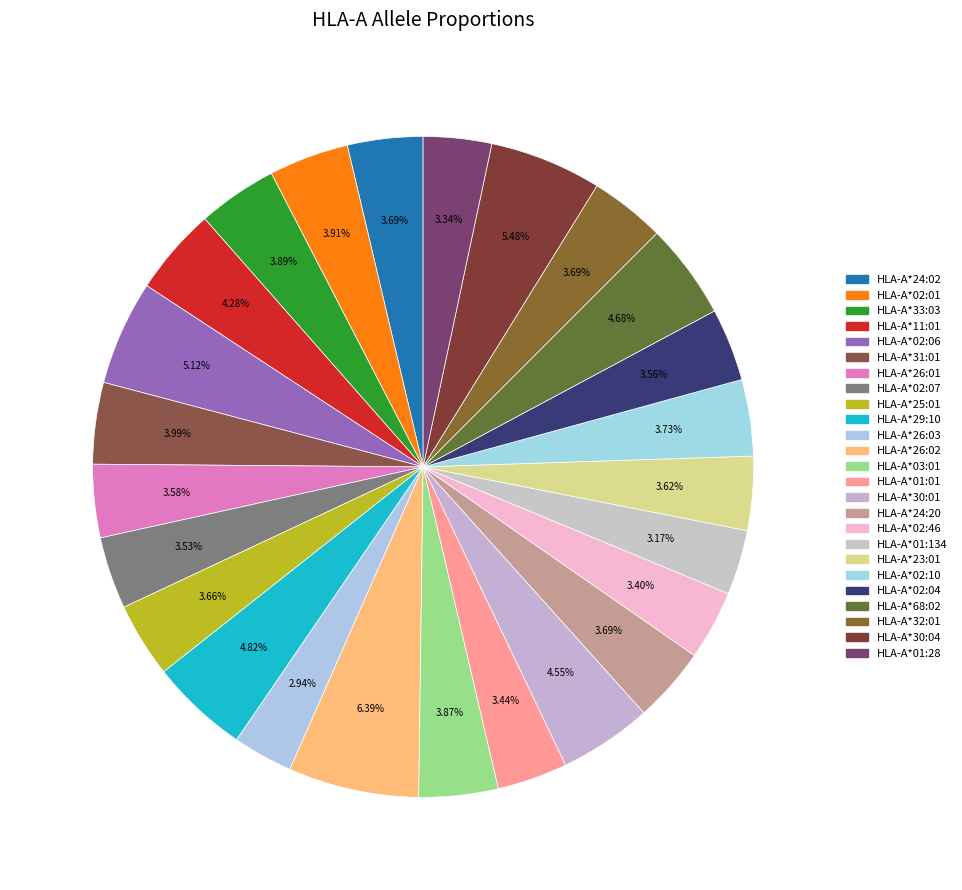

What is the smallest slice in the pie chart?

HLA-A*26:03